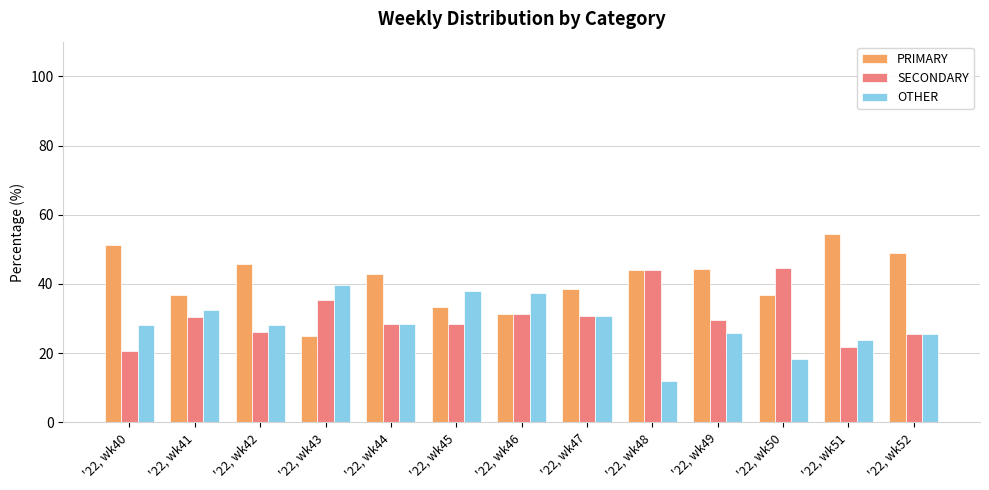

Which label corresponds to the largest value in the chart?

'22, wk51